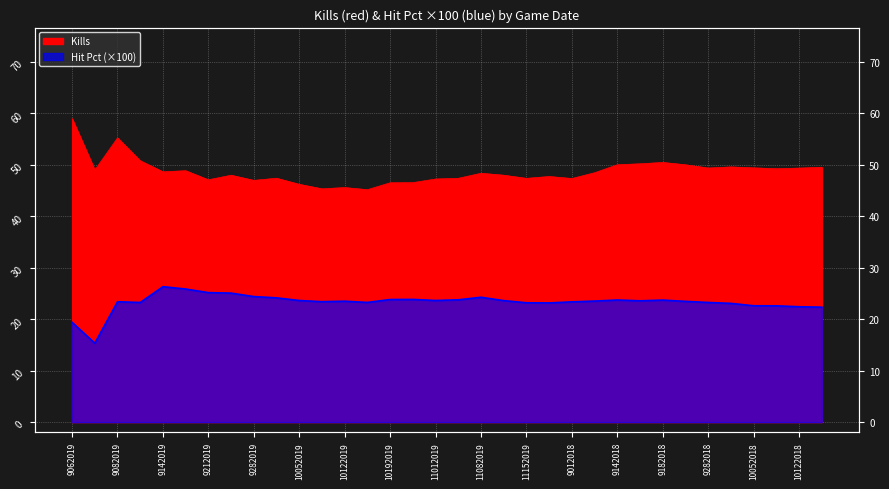

Where does the Kills series first go above 48?

9062019